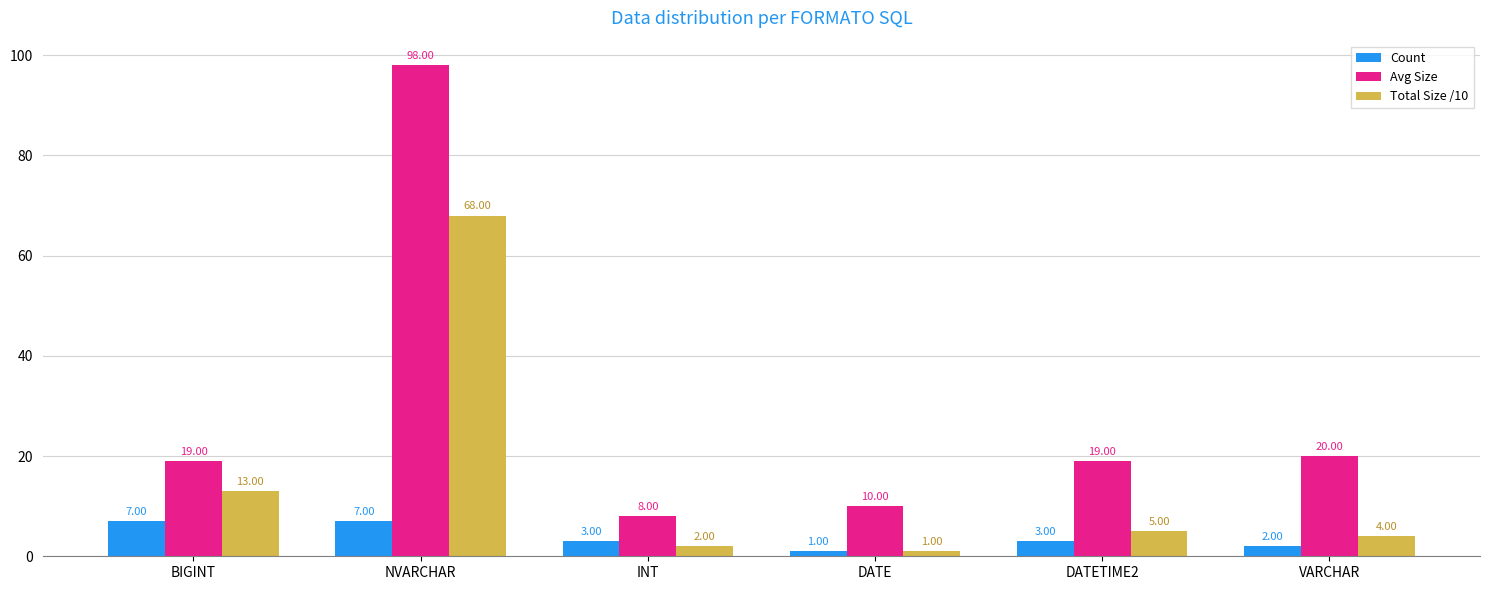

What is the difference between the maximum and minimum values in the Avg Size series?

90